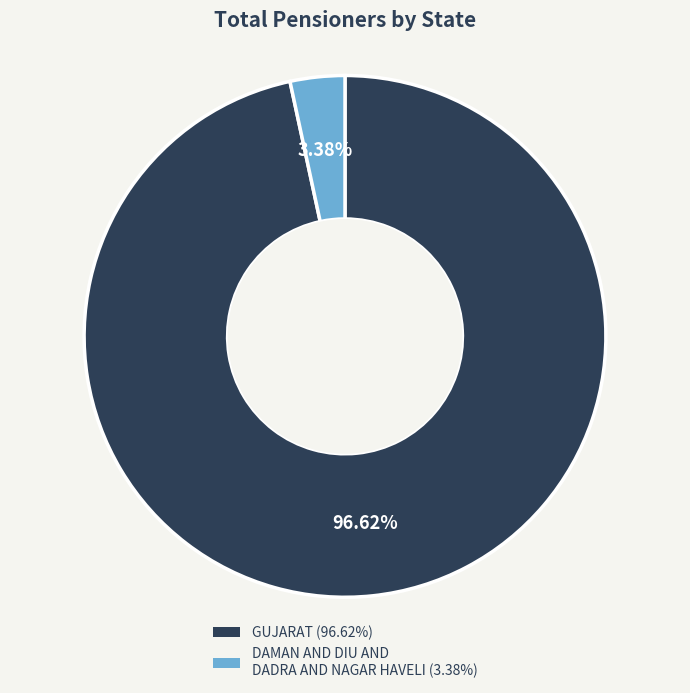

Combined, do GUJARAT and DAMAN AND DIU AND DADRA AND NAGAR HAVELI account for over 50%?

Yes